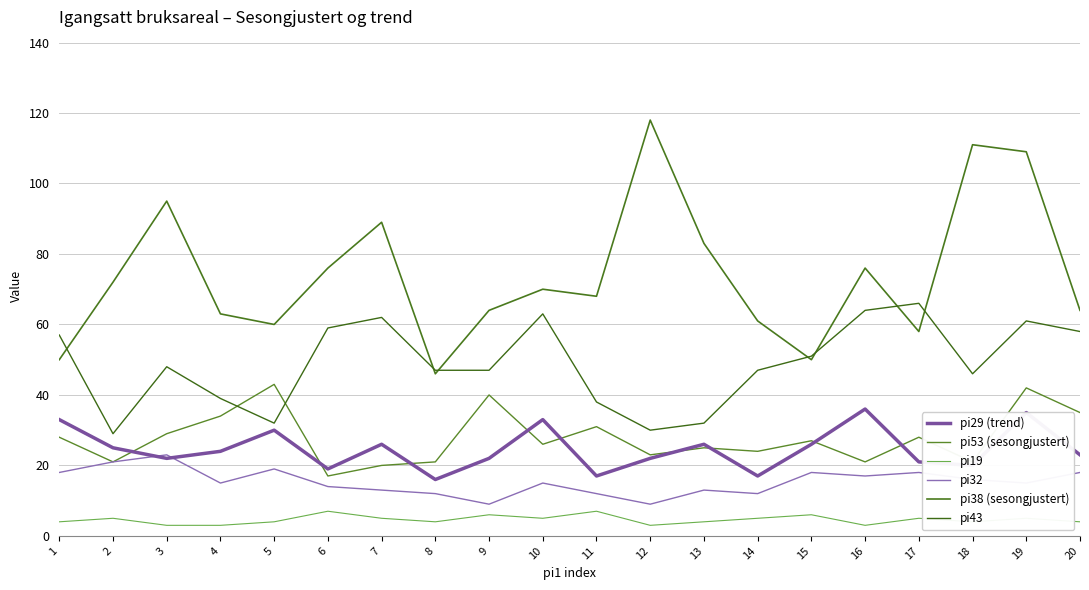

True or false: pi32 has a value of 22 at 18.

False